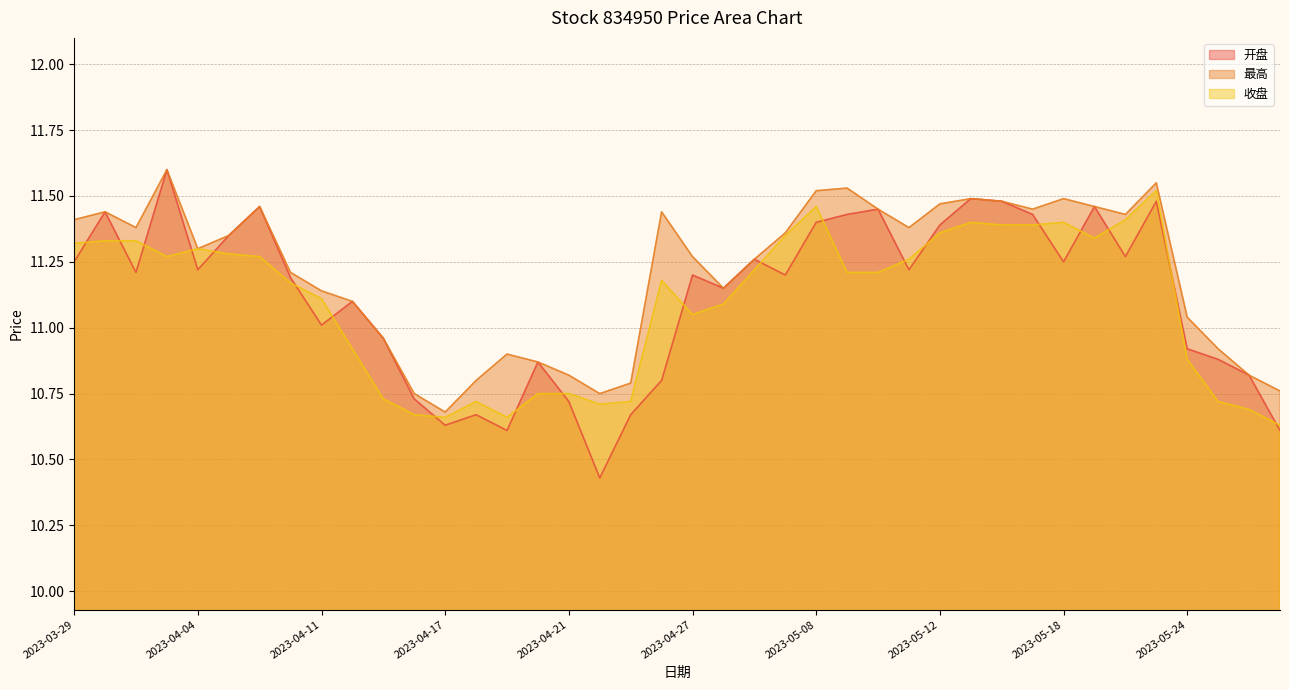

What is the difference between the highest and lowest values at 2023-05-08?

0.1